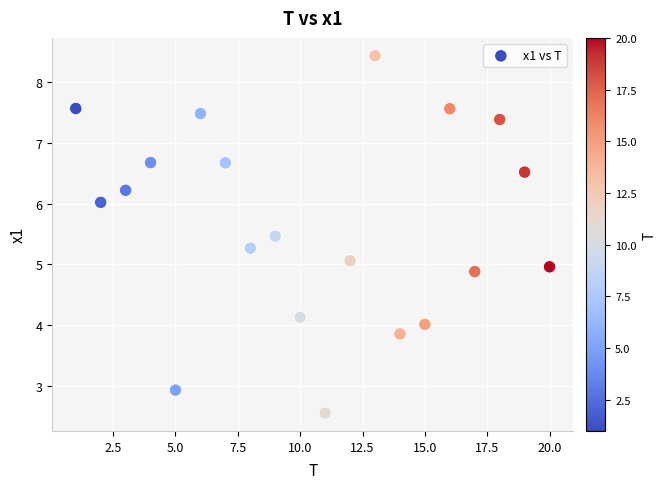

What is the range of Y values (max minus min)?

5.9